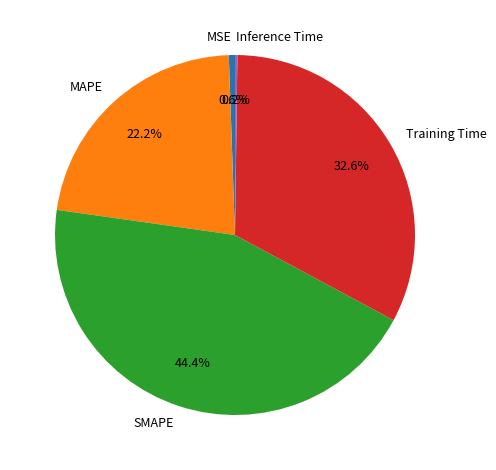

Is it true that MSE is 1% of the pie?

True